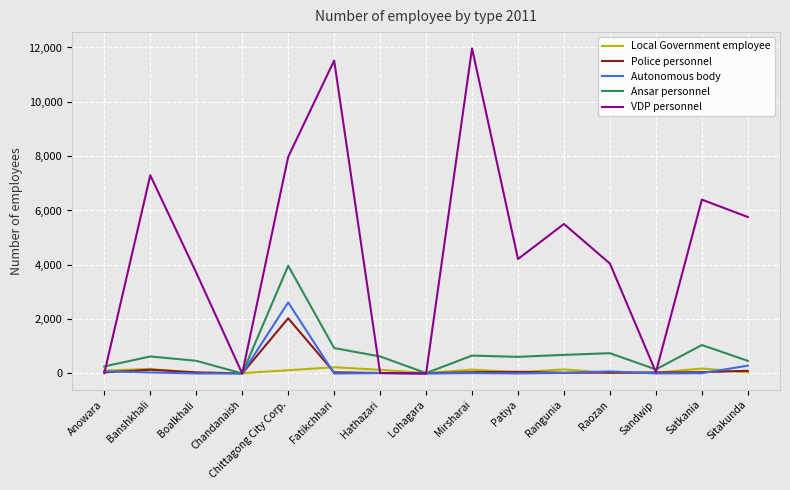

Which category has the highest value across all series?

Mirsharai